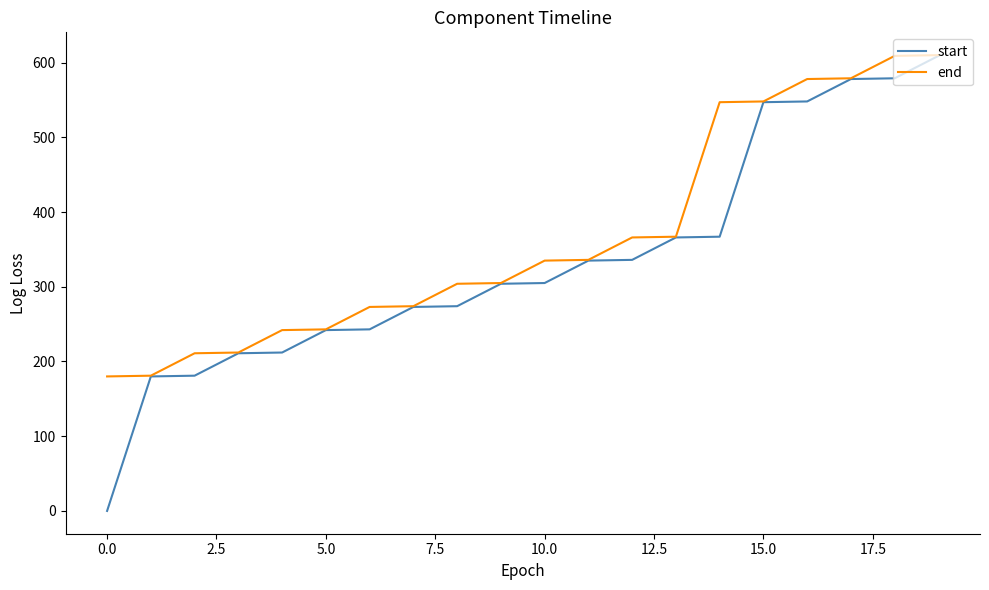

What is the minimum value for end?

180